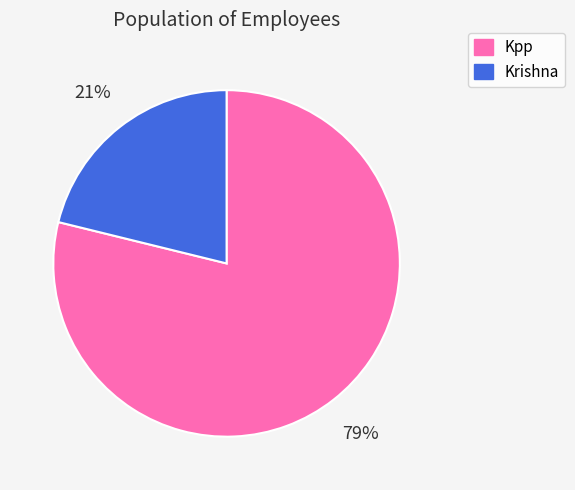

Which has a higher value, Krishna or Kpp?

Kpp